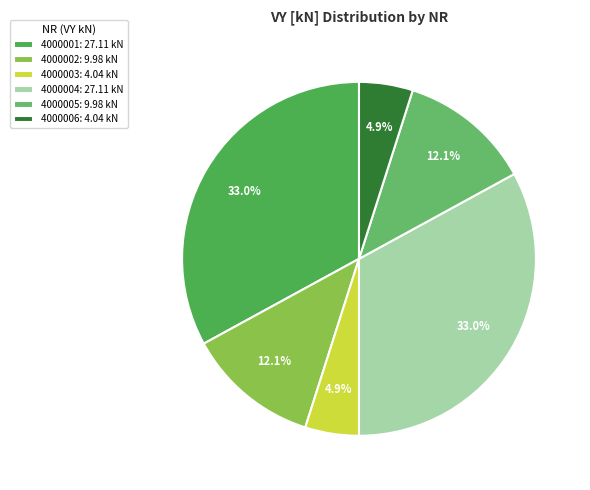

What is the smallest slice in the pie chart?

4000006